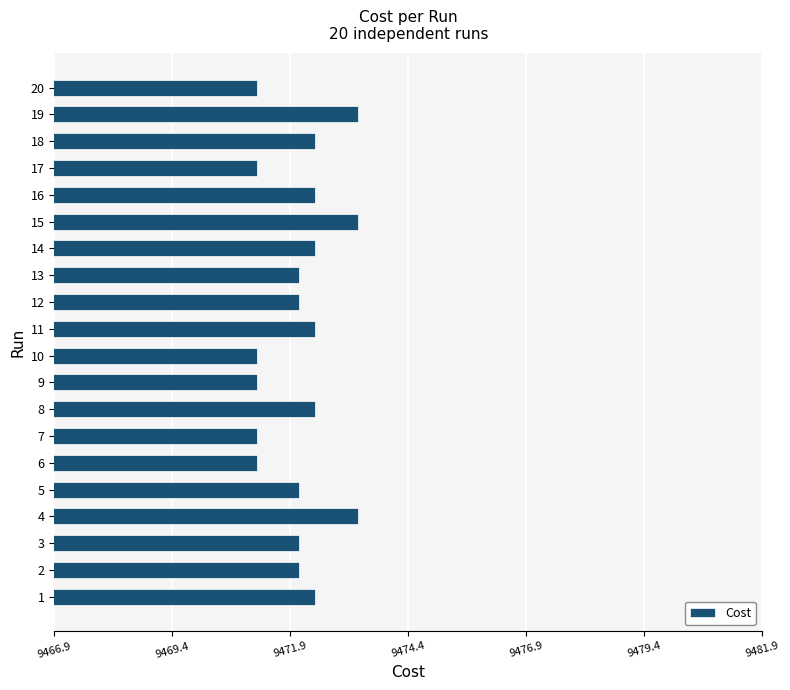

What is the change in value from 7 to 12?

+0.9